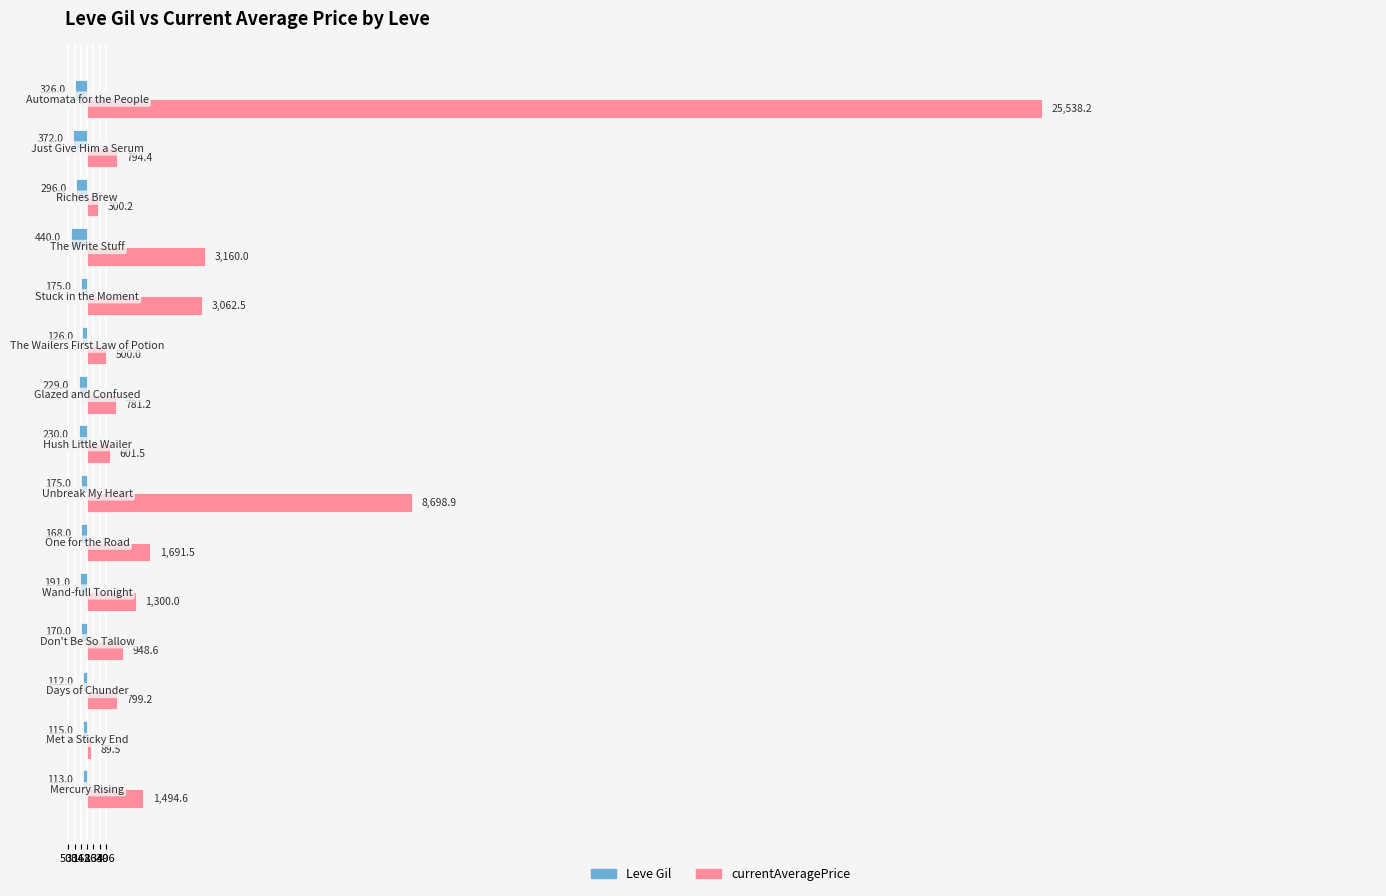

Which series has the widest spread of values?

currentAveragePrice